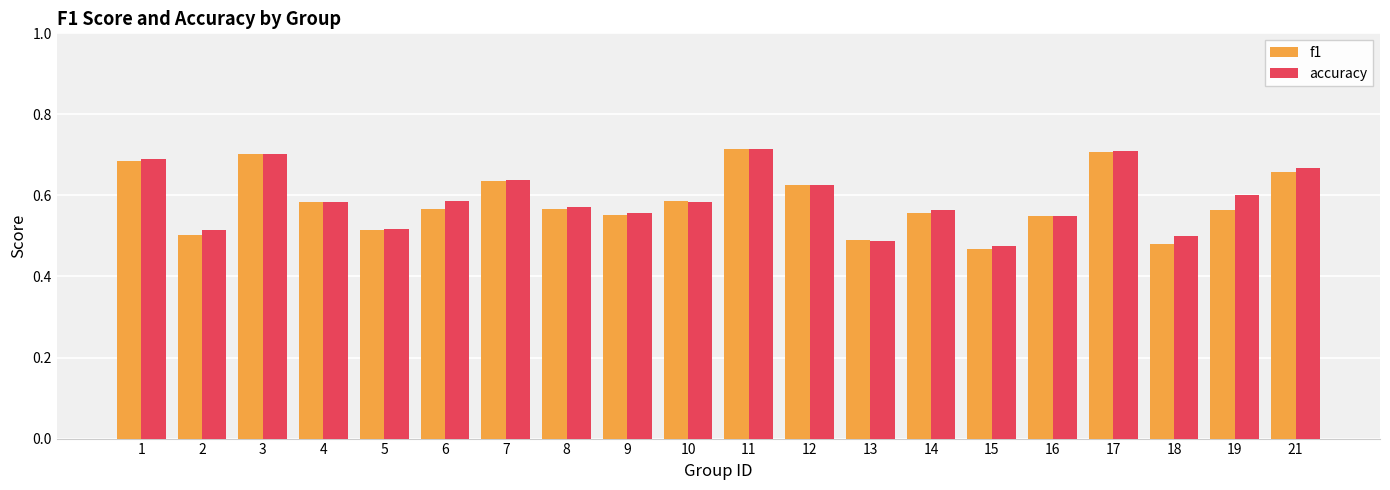

Which series has the largest range (max minus min)?

f1